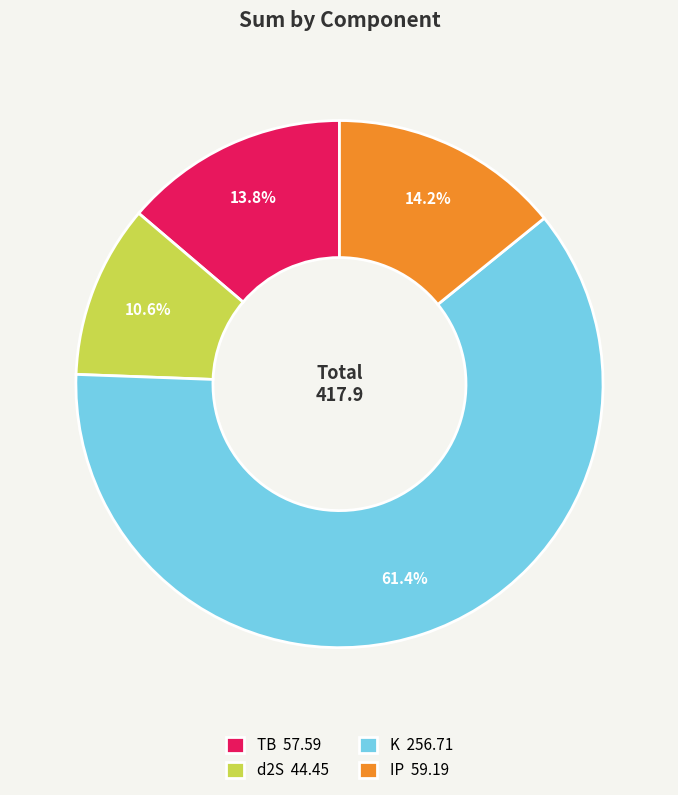

How many slices are in this pie chart?

4